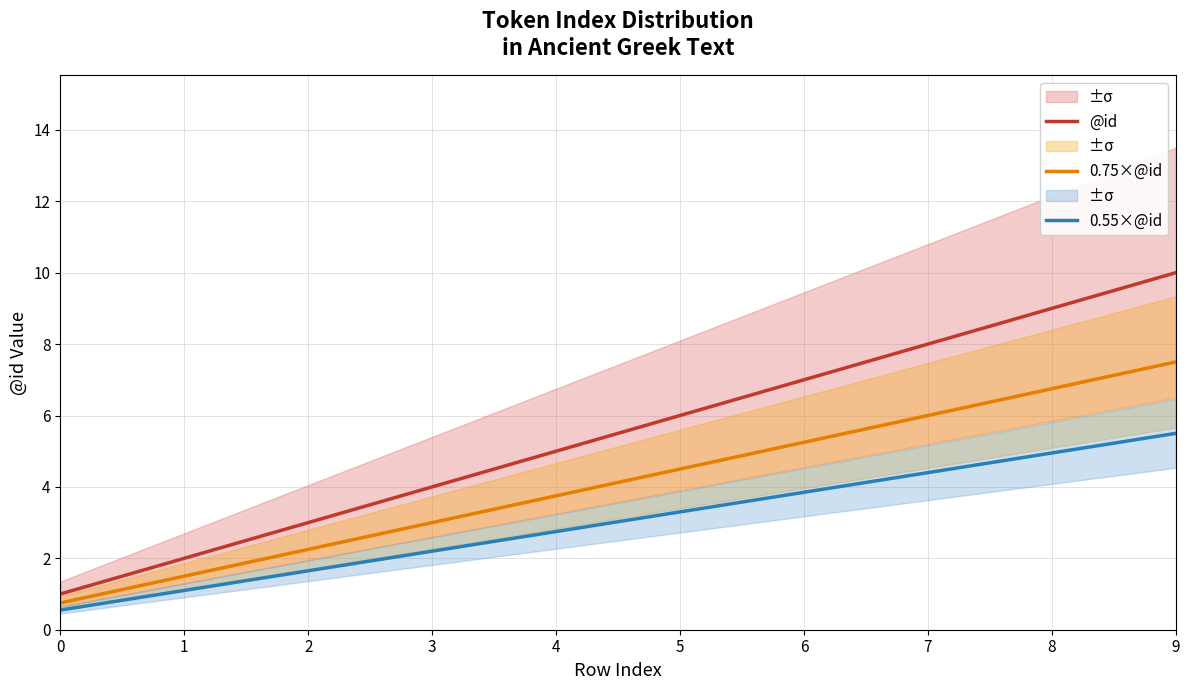

What is the highest value of the @id series?

10.0